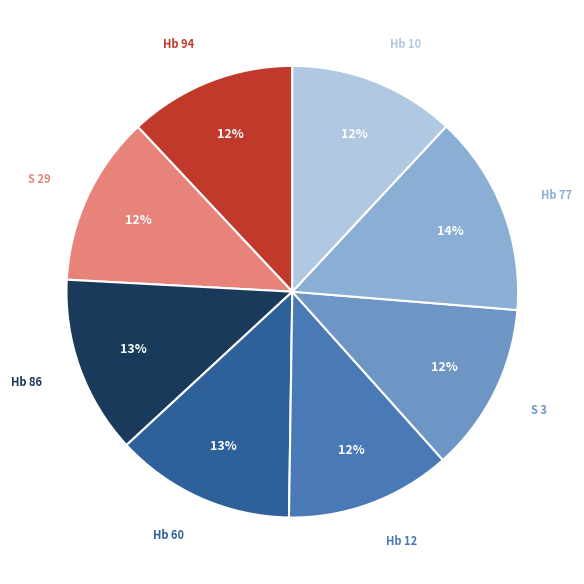

Does any single category account for the majority?

No